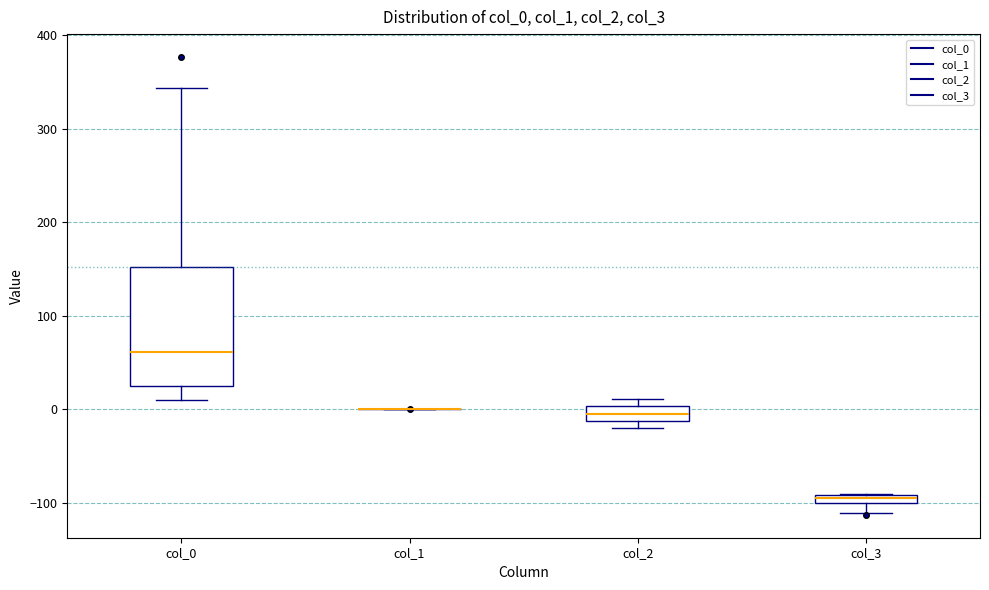

Comparing the boxes themselves (not the whiskers), which one is the tallest?

col_0